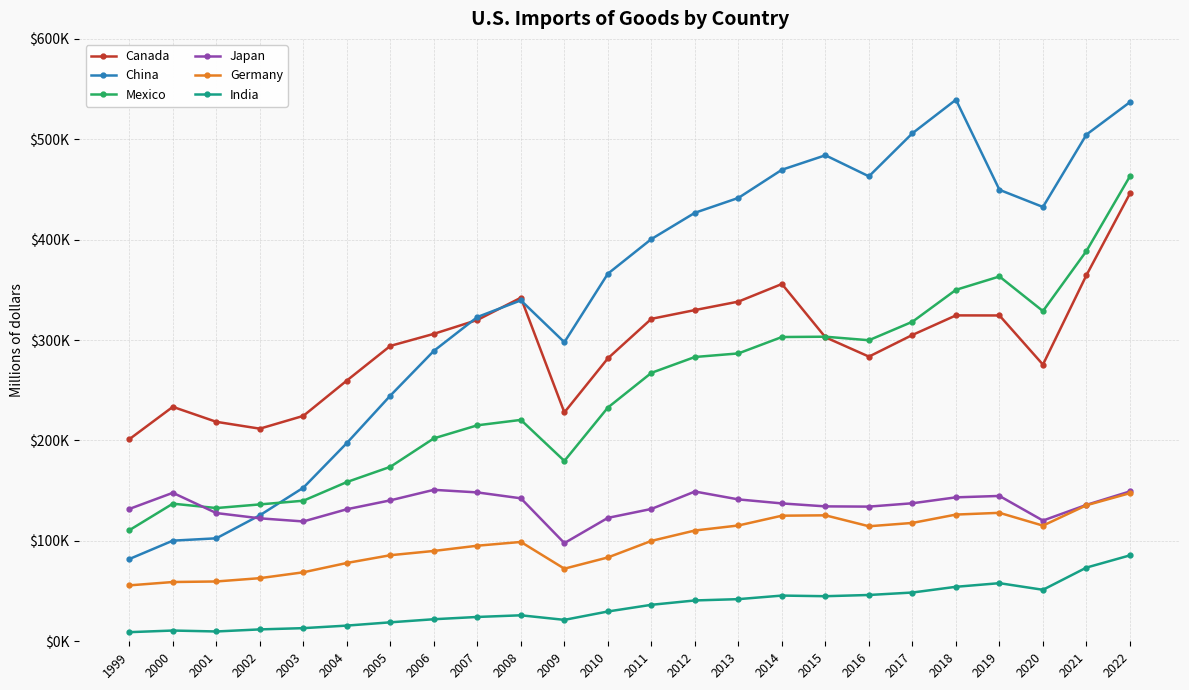

True or false: Canada and Germany intersect in this chart.

False